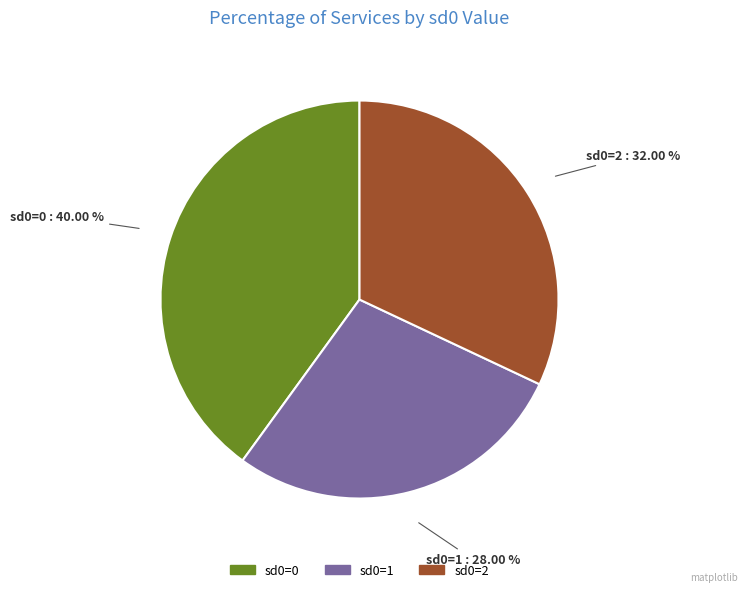

Is there a majority slice in this chart?

No